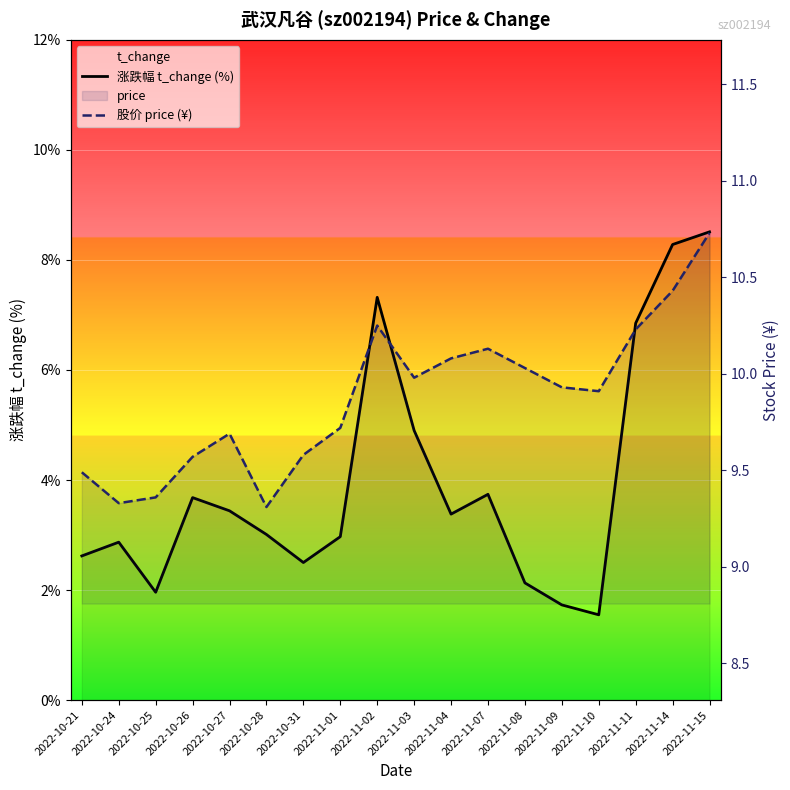

True or false: 涨跌幅 t_change (%) and 股价 price (¥) intersect in this chart.

False